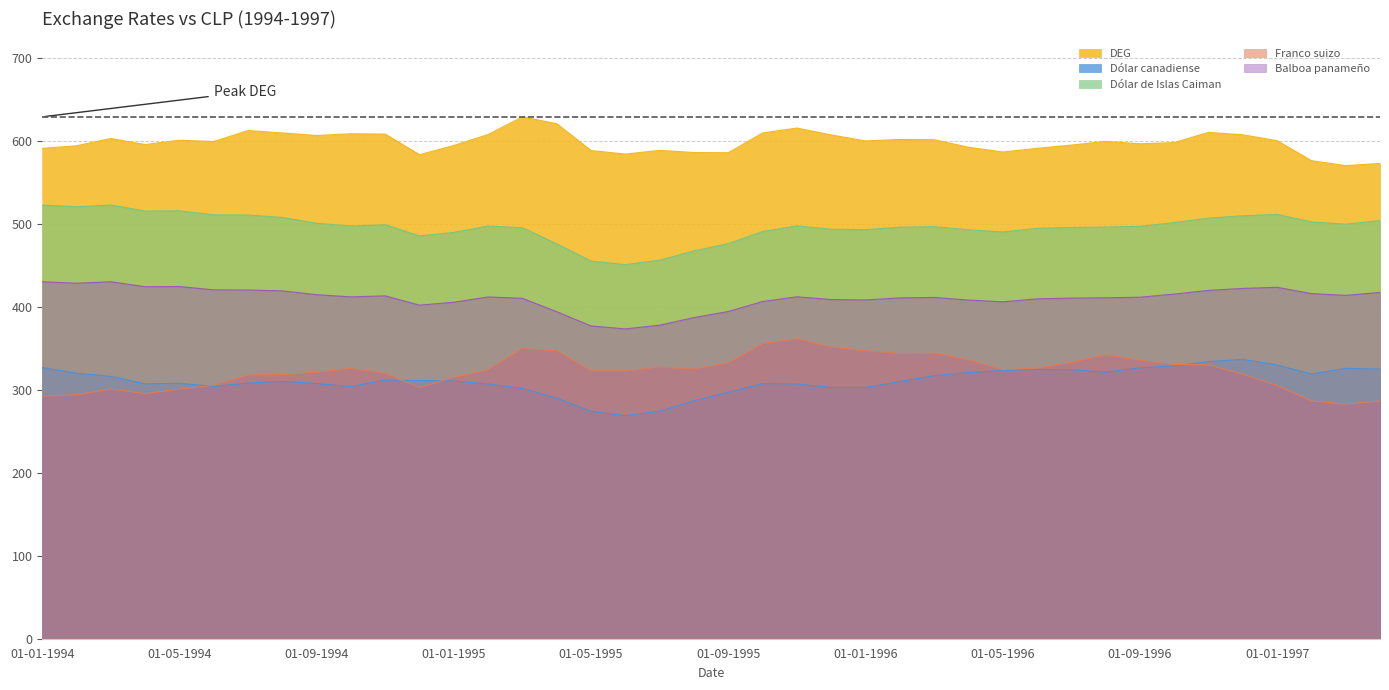

True or false: Dólar de Islas Caiman and DEG intersect in this chart.

False